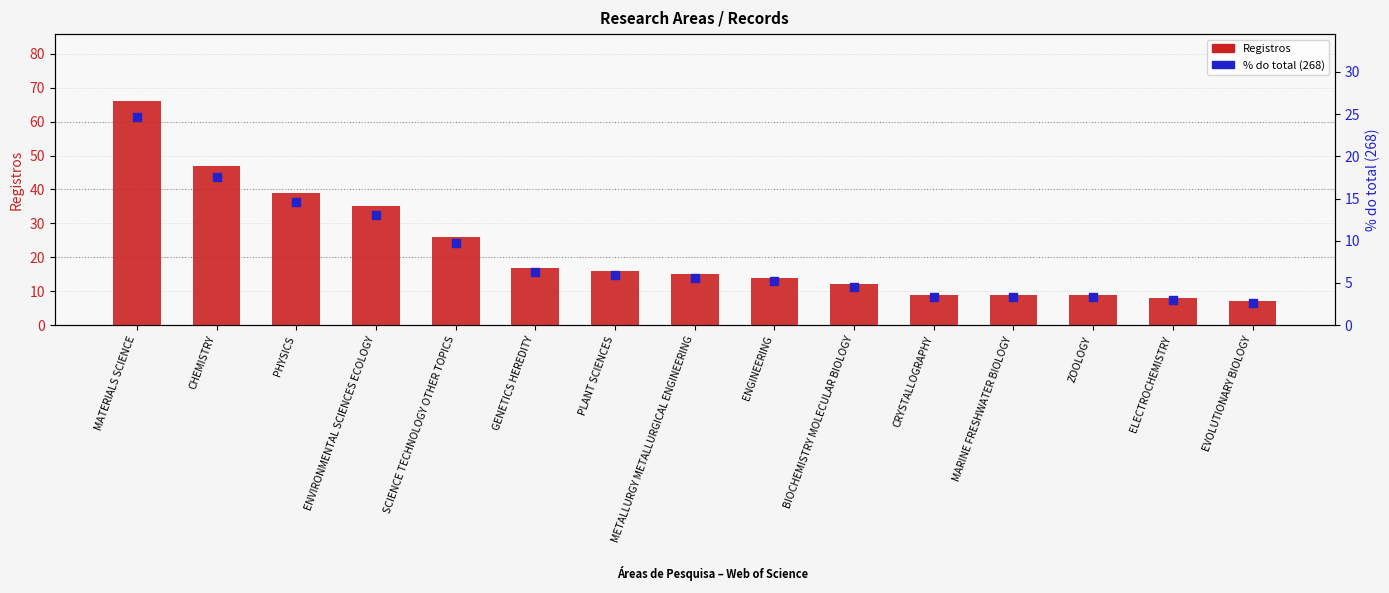

Which series has the largest total across all categories?

Registros